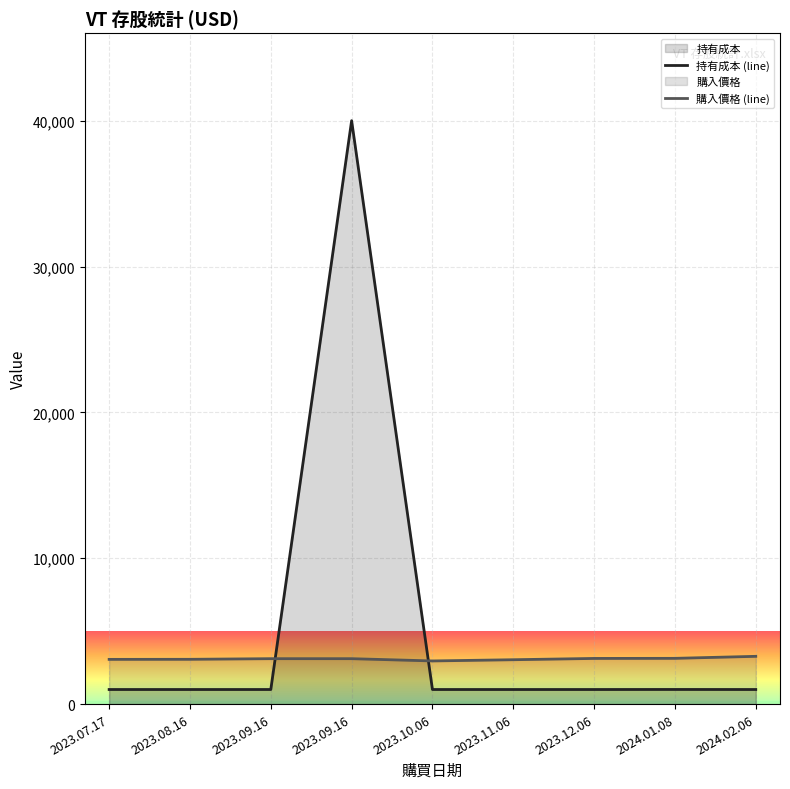

Where is the first local maximum for 持有成本?

2023.09.16